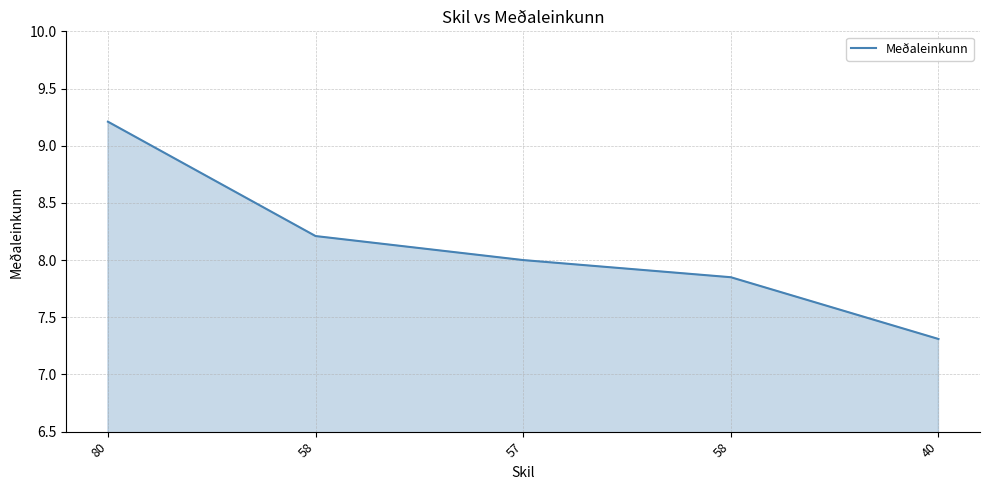

How many lines are shown in the chart?

1